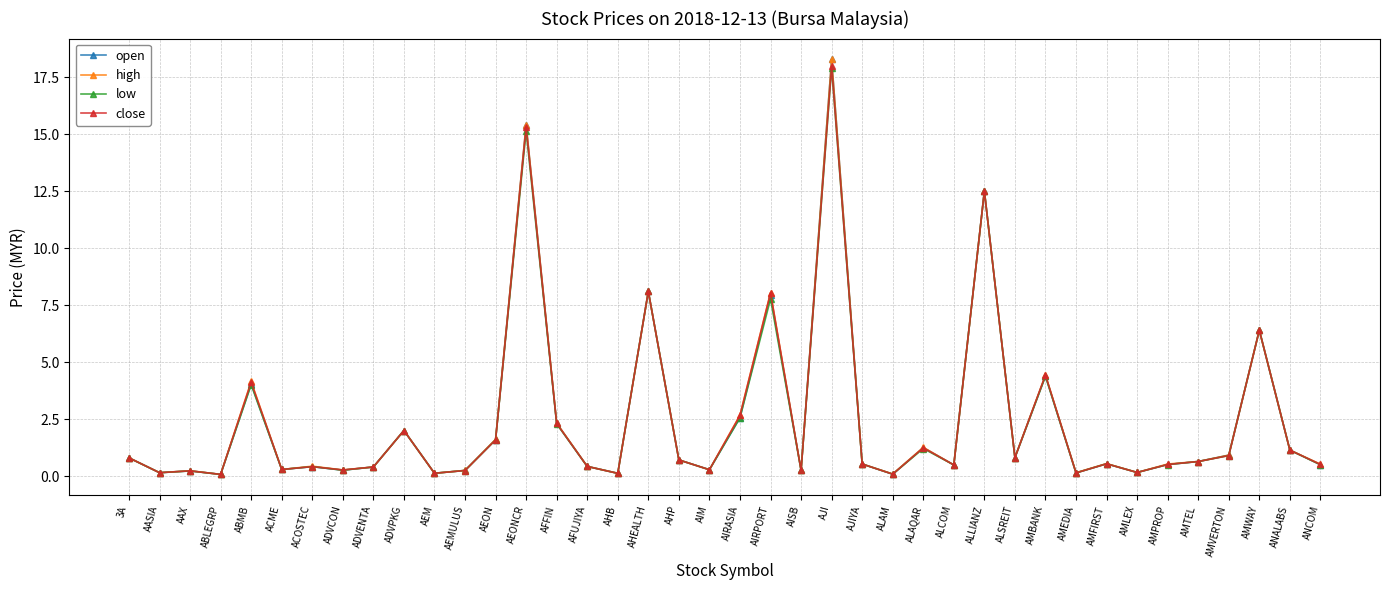

The close series shows 2.7 at AIRASIA. True or false?

True